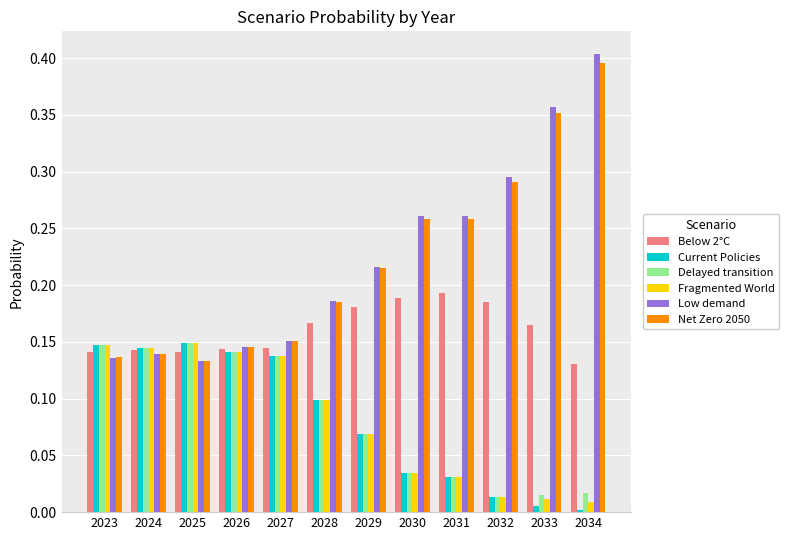

Which series has the widest spread of values?

Low demand